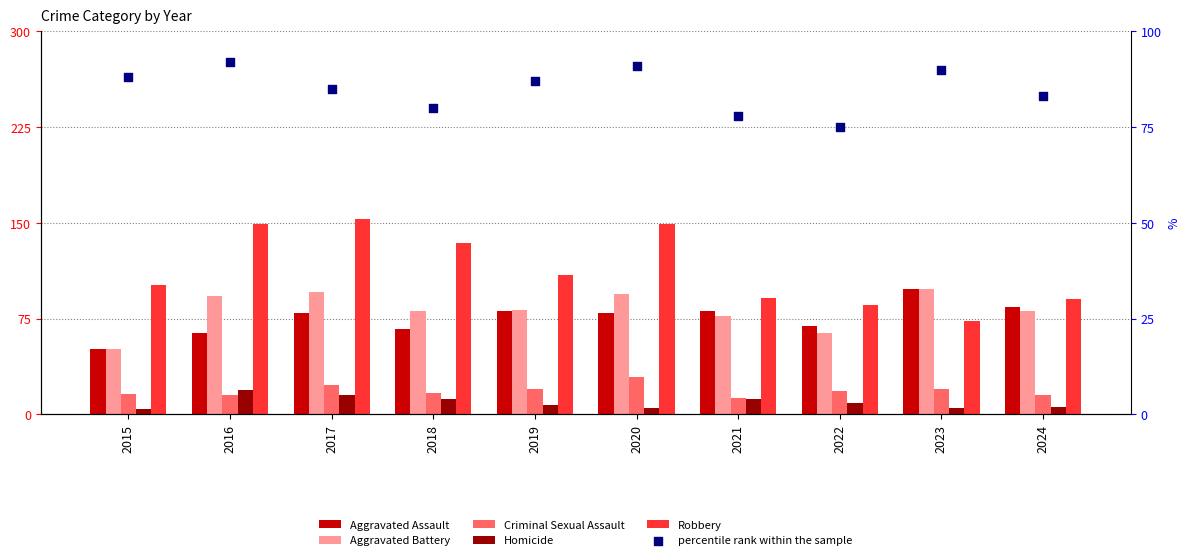

Is the value of Criminal Sexual Assault at 2021 greater than the value of percentile rank within the sample at 2016?

No